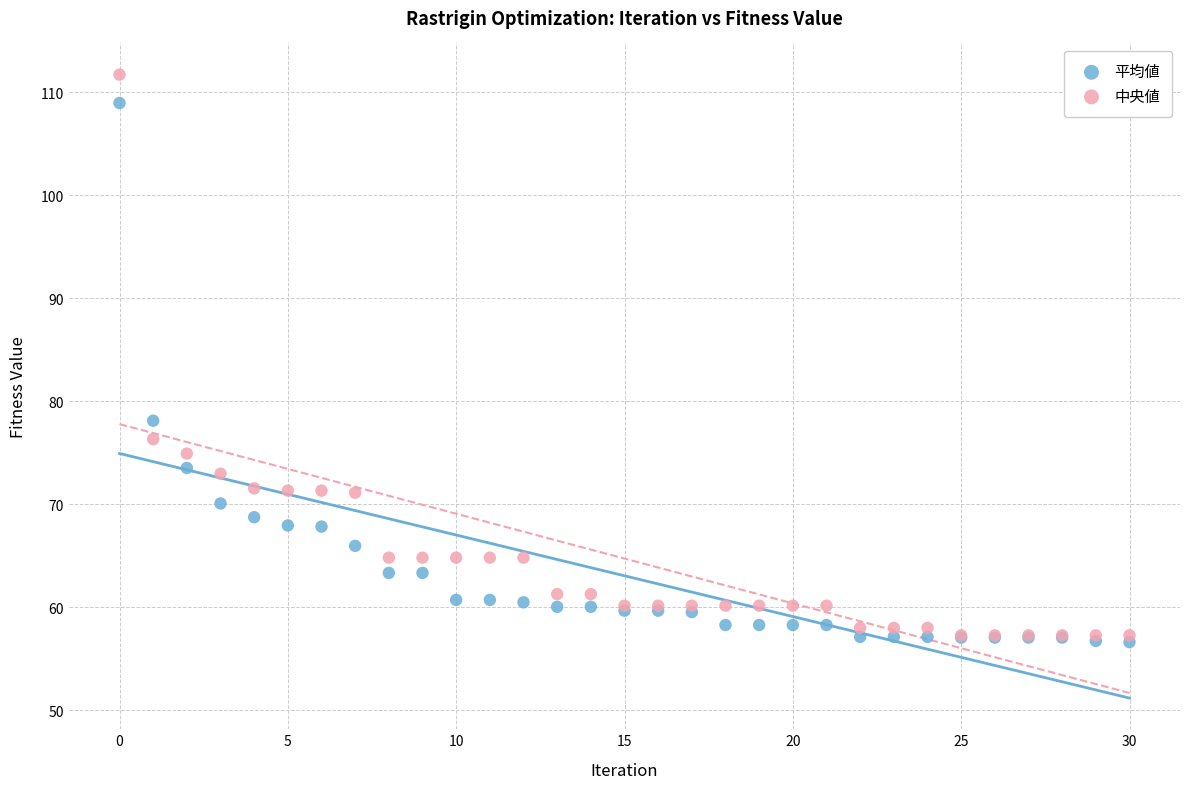

In the 平均値 series, what Y value is closest to 82?

78.1